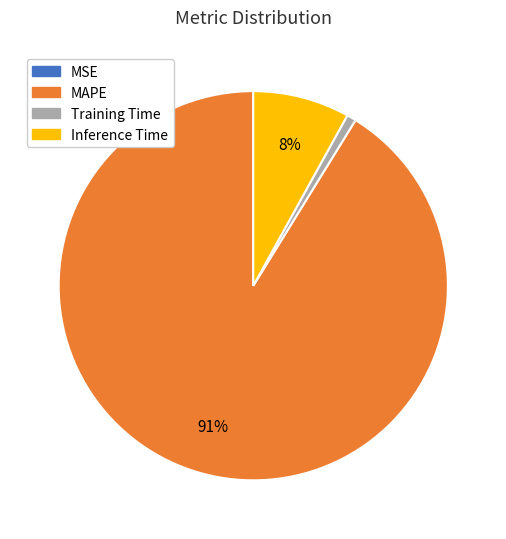

Between Inference Time and Training Time, which is larger?

Inference Time